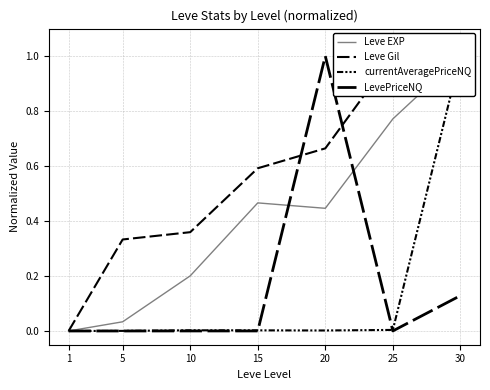

What is the difference between the second highest and minimum values in the LevePriceNQ series?

0.1